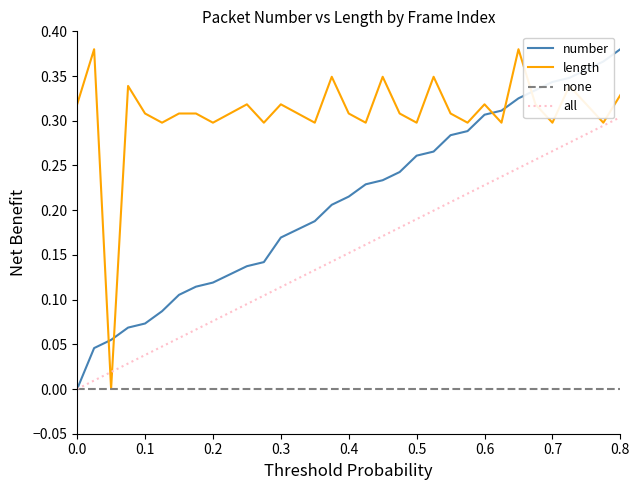

True or false: length has a value of 0.2 at 0.6.

False